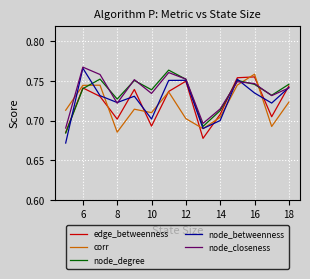

How many times do node_closeness and corr cross each other?

3